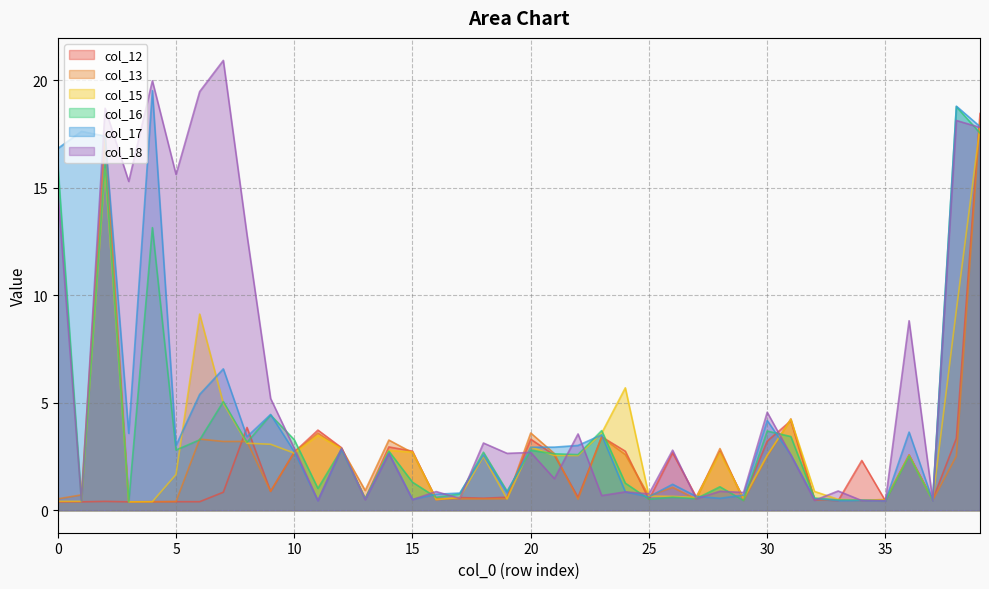

Does the chart have visible grid lines?

Yes